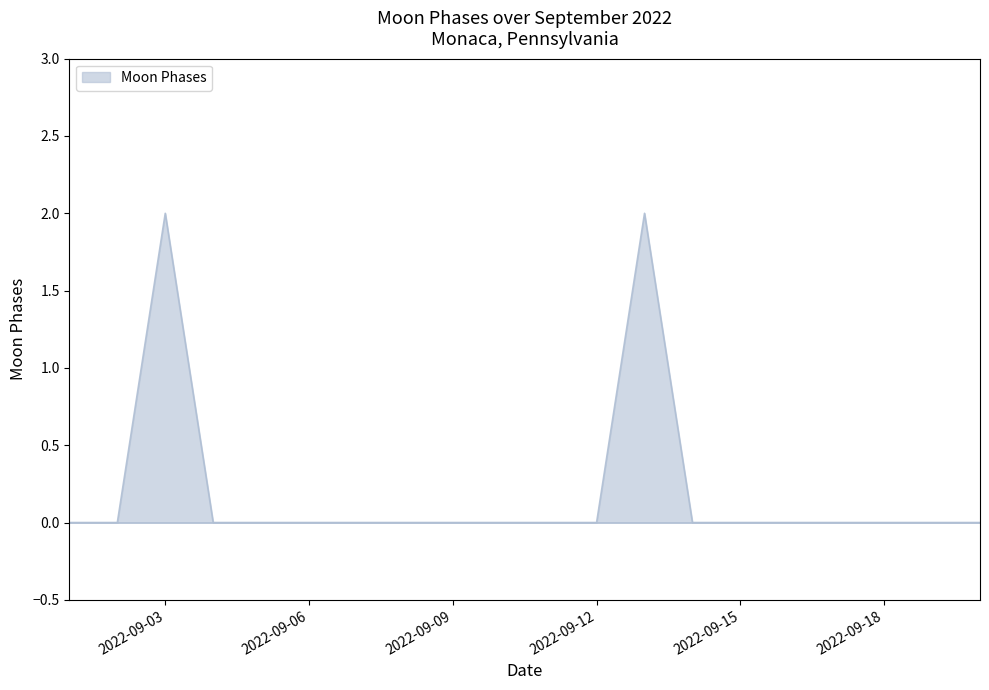

Does the chart have visible grid lines?

No